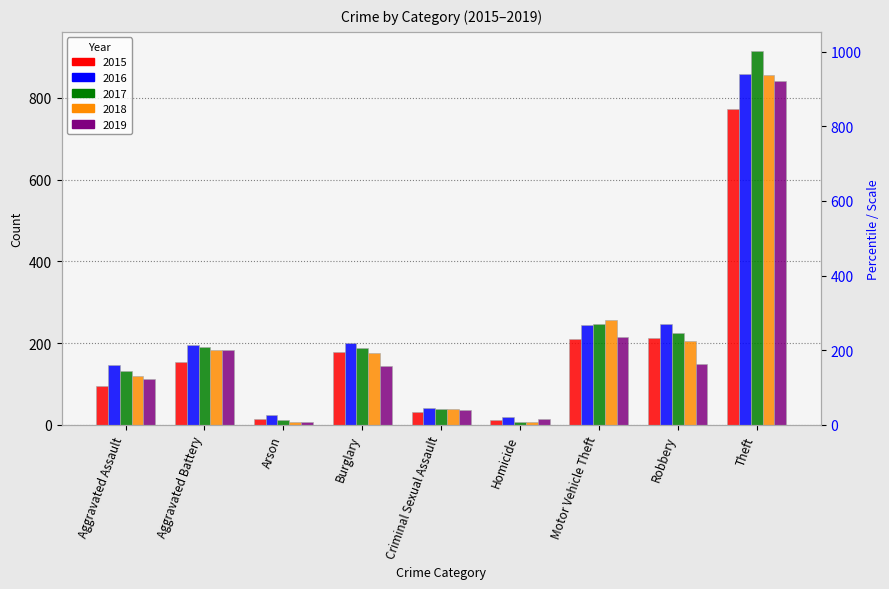

What is the value of the 2017 bar at the 8th from the left?

224